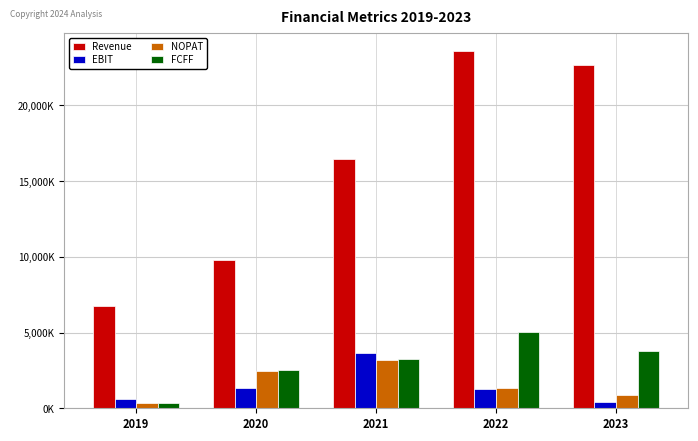

What are all the series names shown in the legend?

Revenue, EBIT, NOPAT, FCFF